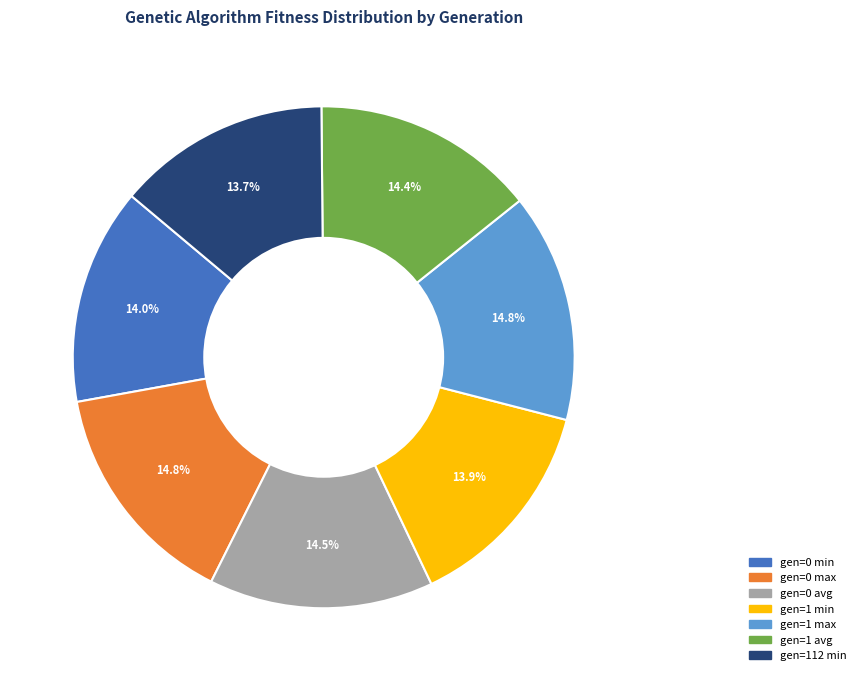

What is the ratio of the value at gen=1 avg to the value at gen=1 min?

1.0